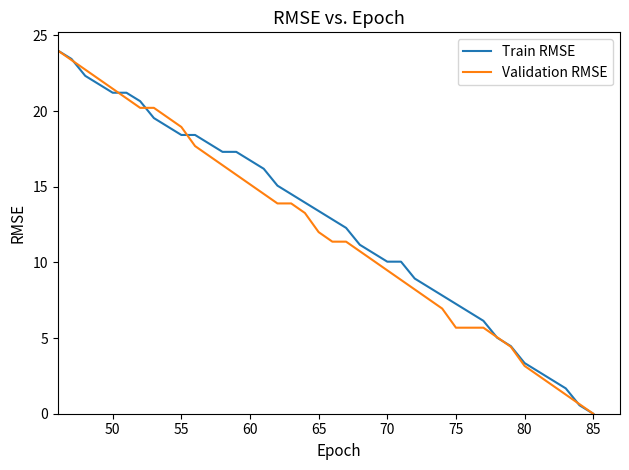

Does the chart have visible grid lines?

No